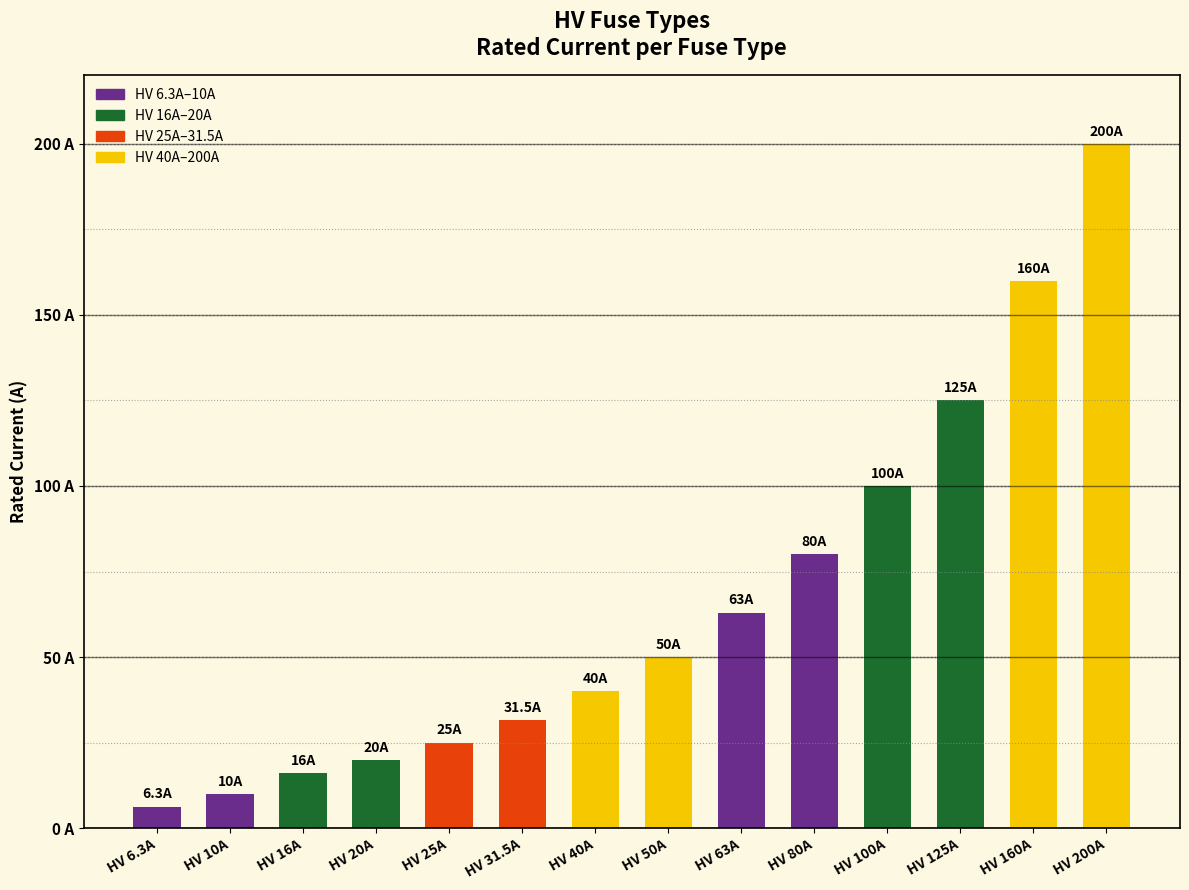

At which label does the data first exceed 50?

HV 63A